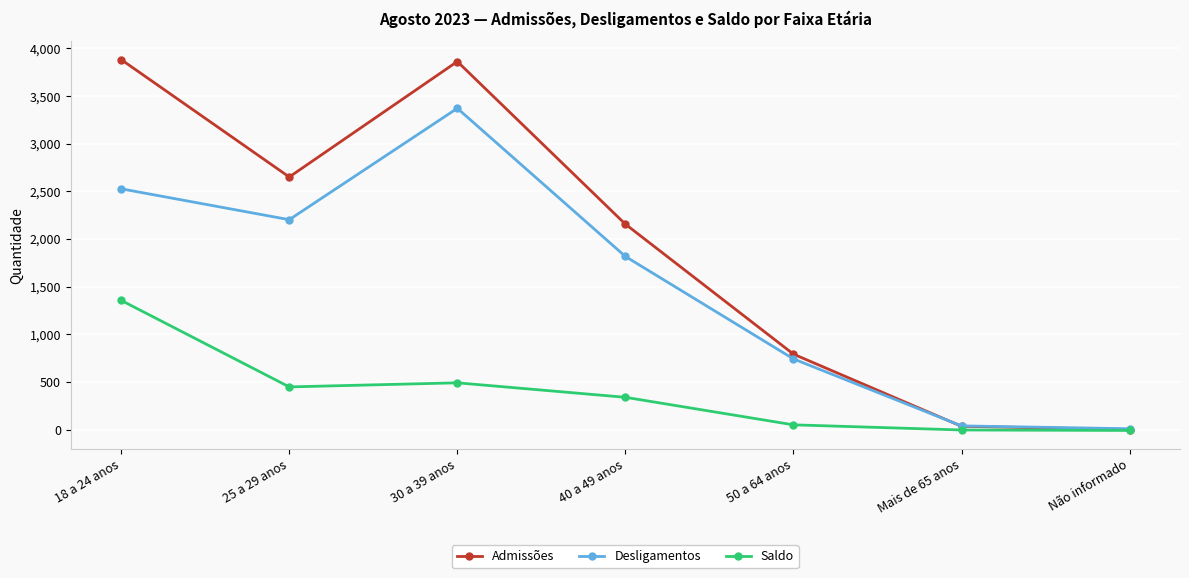

Where does the Desligamentos series first go above 1817?

18 a 24 anos